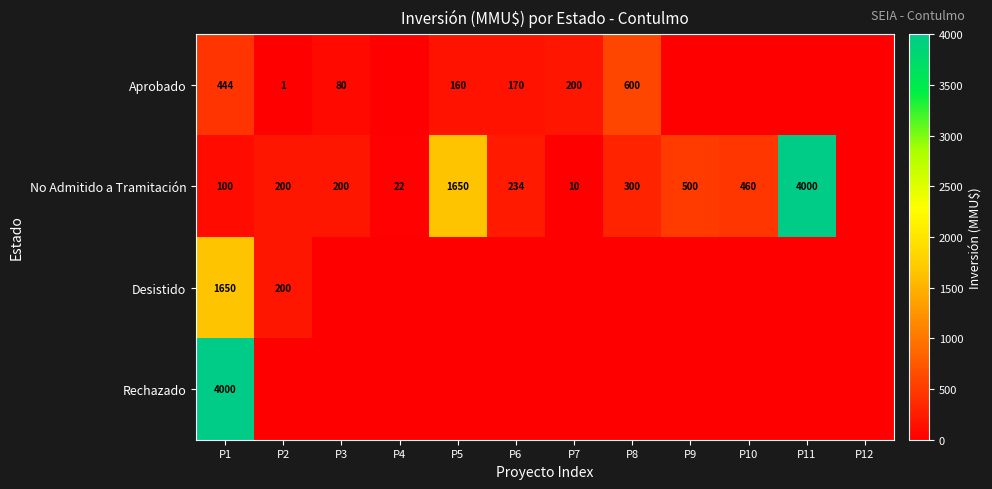

What is the difference between the No Admitido a Tramitación values at P3 and P10?

260